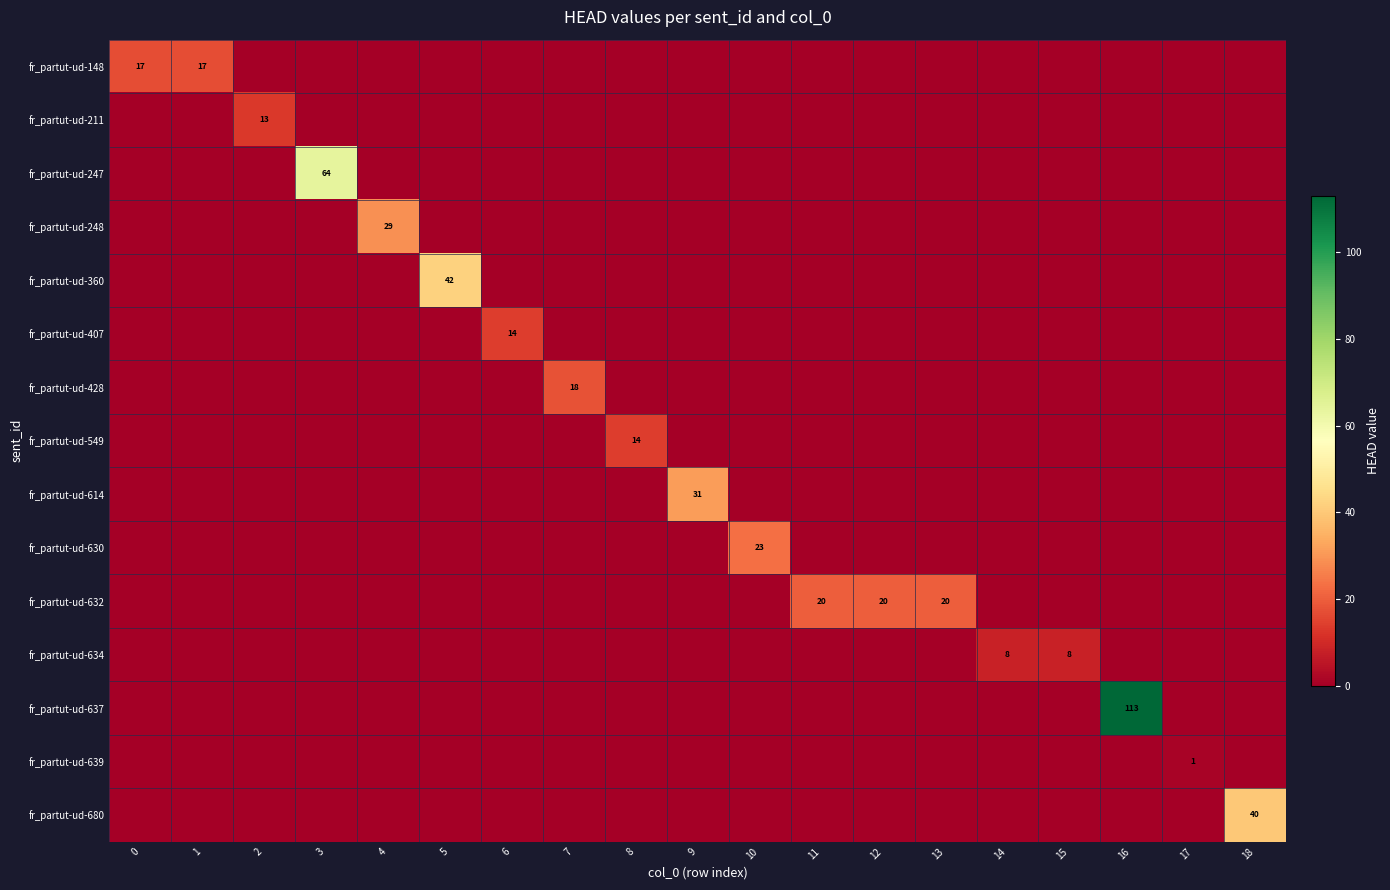

The fr_partut-ud-634 series shows 2 at 15. True or false?

False